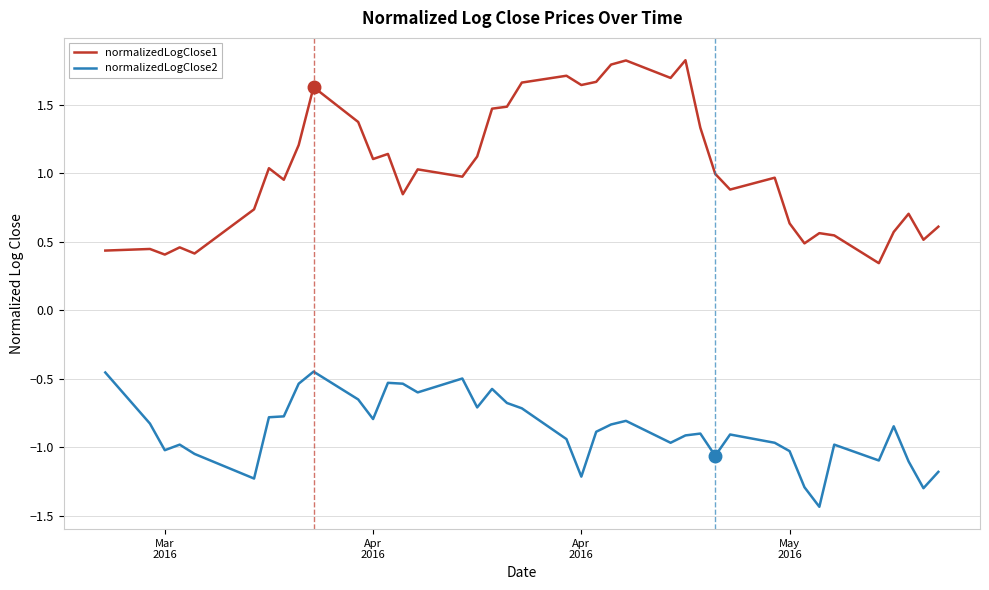

List the series in order of their overall mean, lowest first.

normalizedLogClose2, normalizedLogClose1